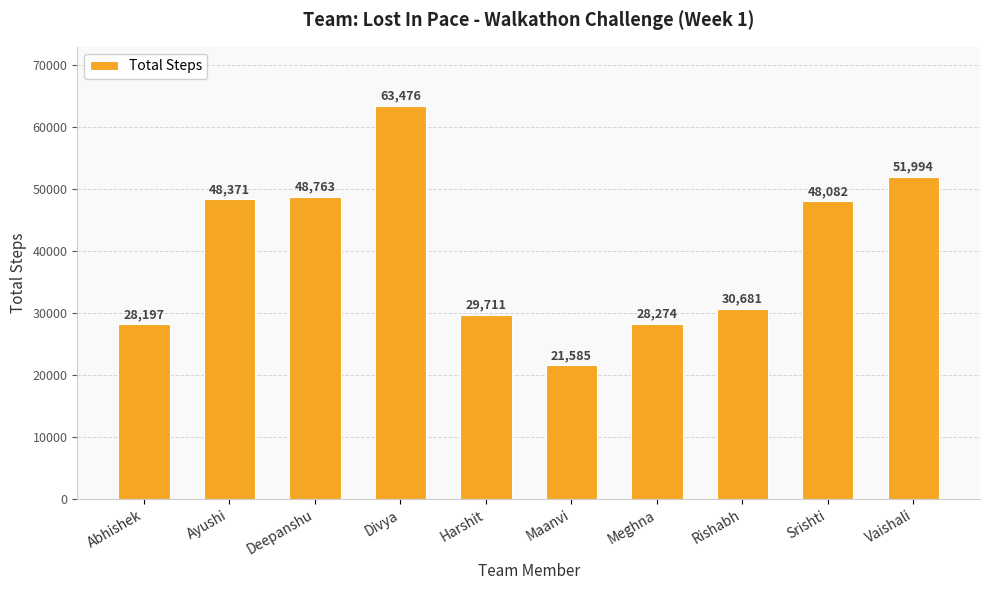

The chart shows a value of 77461 at Deepanshu. True or false?

False